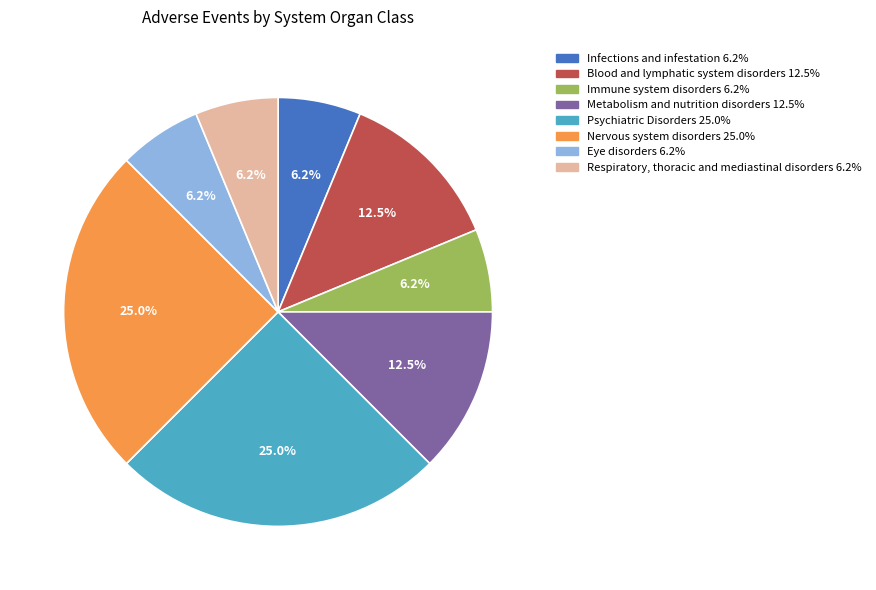

How many segments does this pie chart have?

8